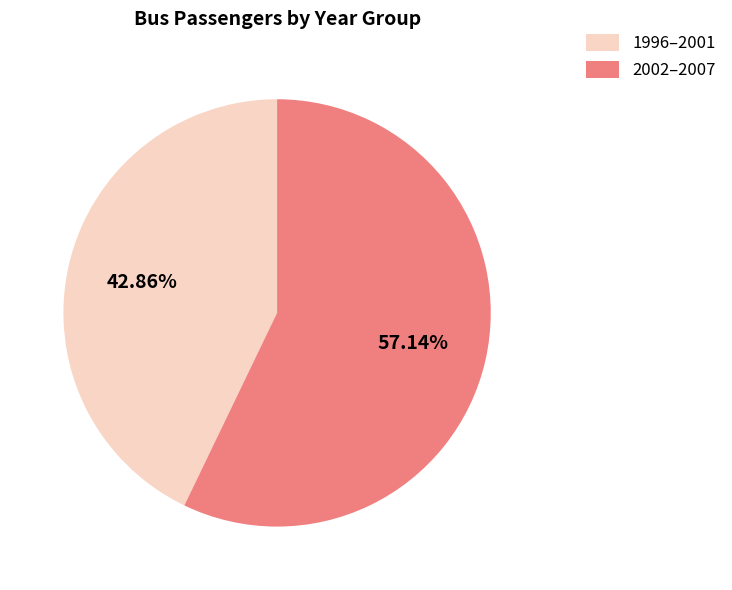

Does any single category account for the majority?

Yes